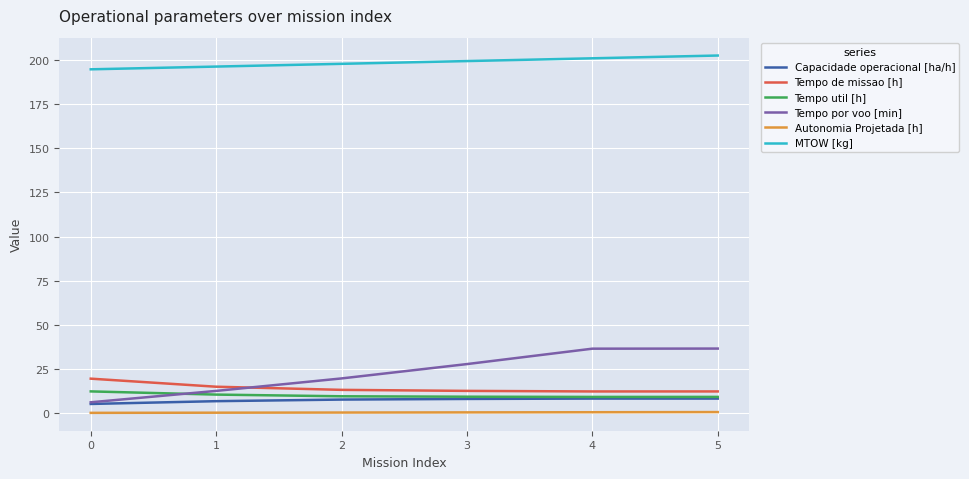

How many series are shown in this chart?

6